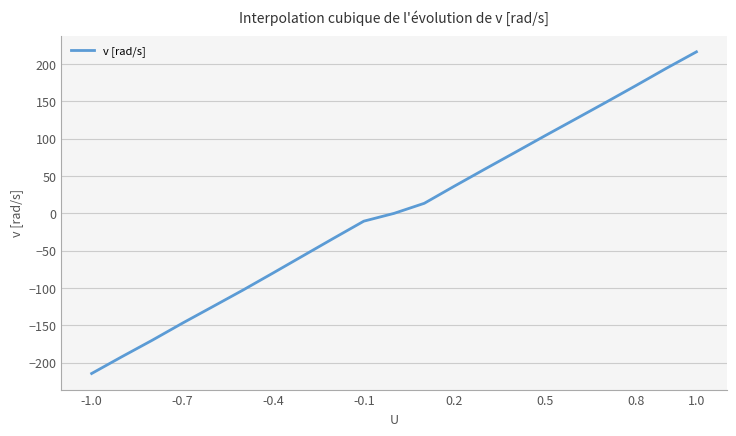

What is the difference between the maximum and minimum values?

431.1